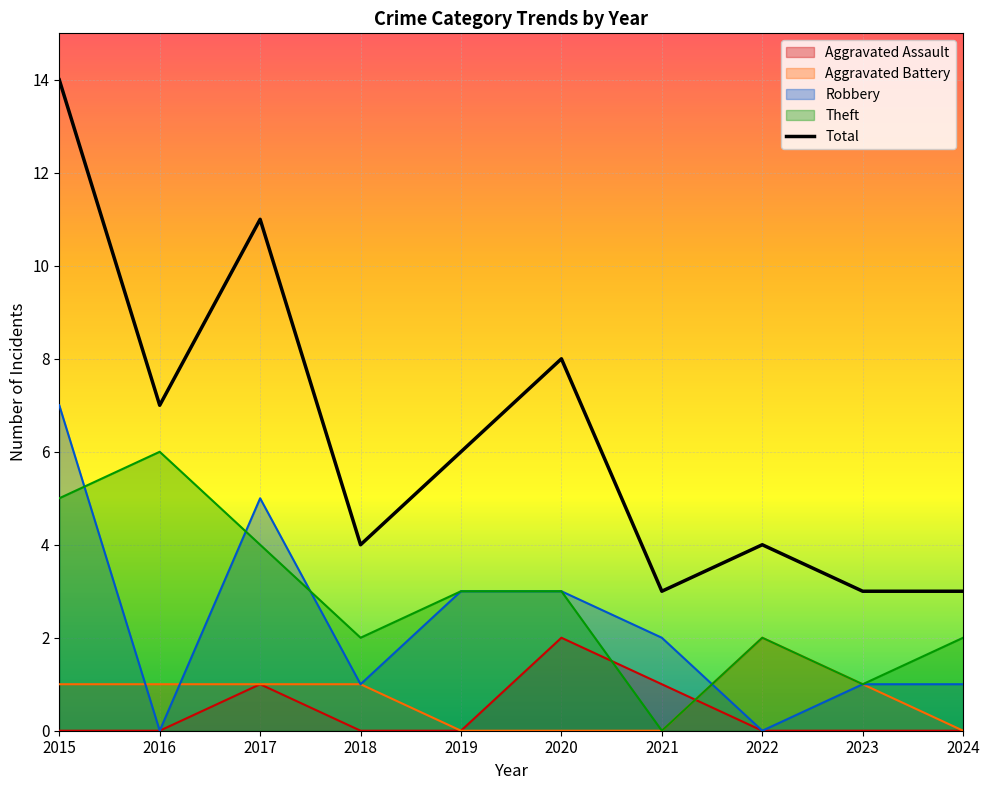

The Theft series shows 1 at 2019. True or false?

False